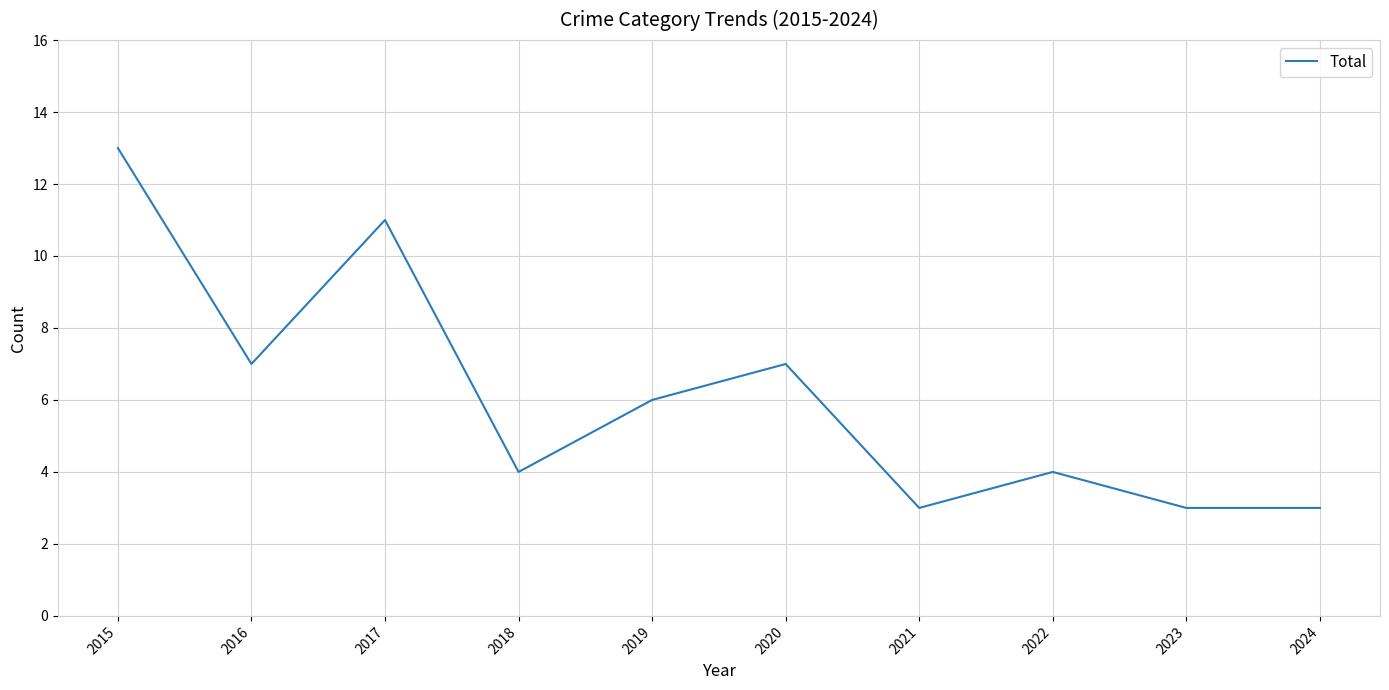

What is the ratio of the value at 2016 to the value at 2015?

0.5